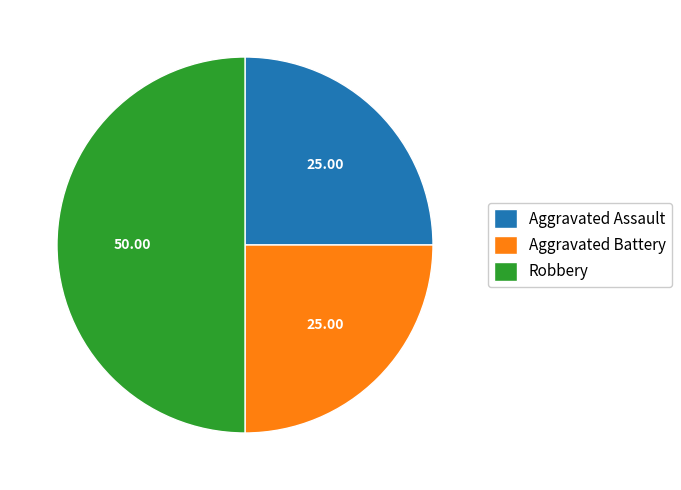

Does Aggravated Battery represent more than half of the total?

No